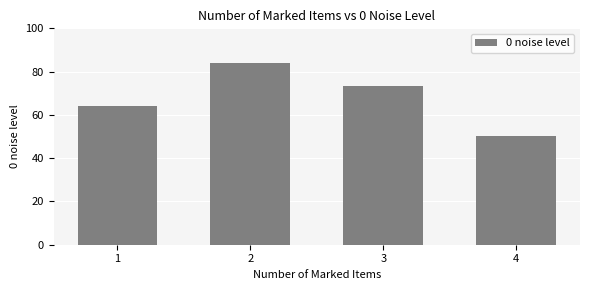

Count the number of data series in this chart.

1